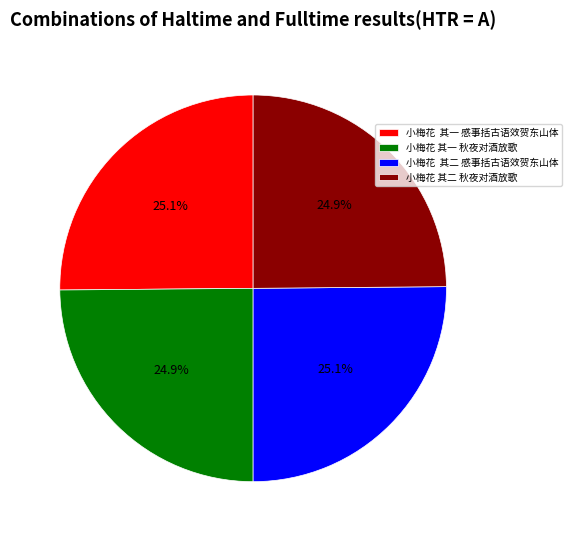

What is the ratio of the value at 小梅花 其一 秋夜对酒放歌 to the value at 小梅花 其一 感事括古语效贺东山体?

1.0